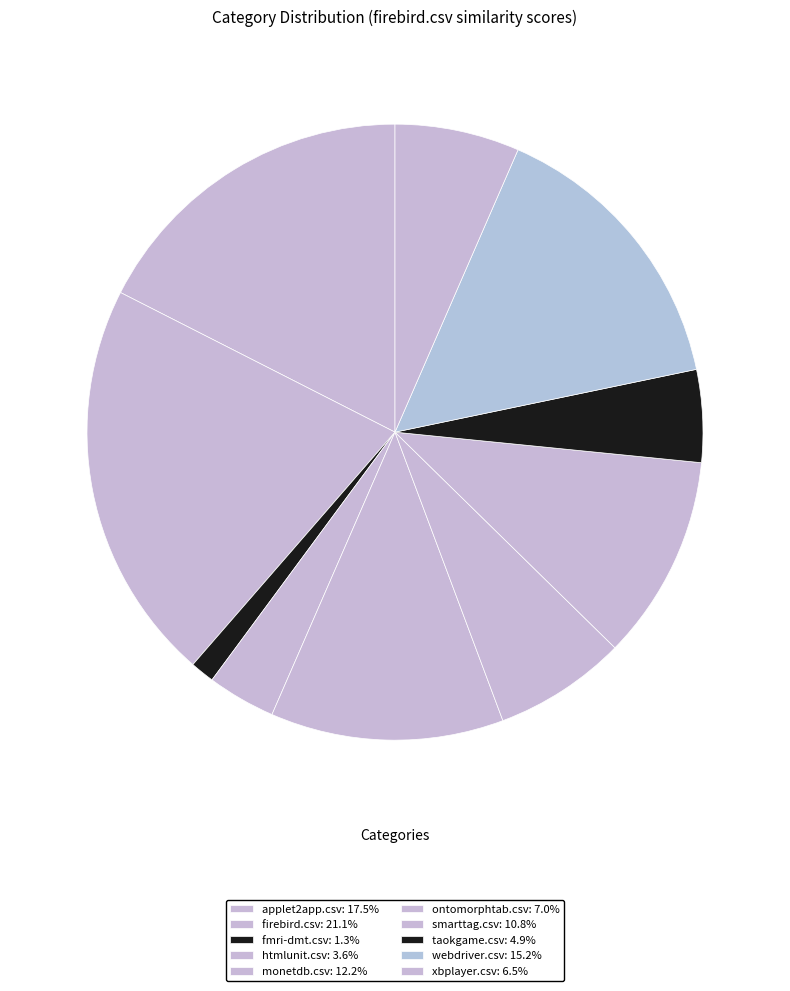

Count the number of slices in the pie.

10